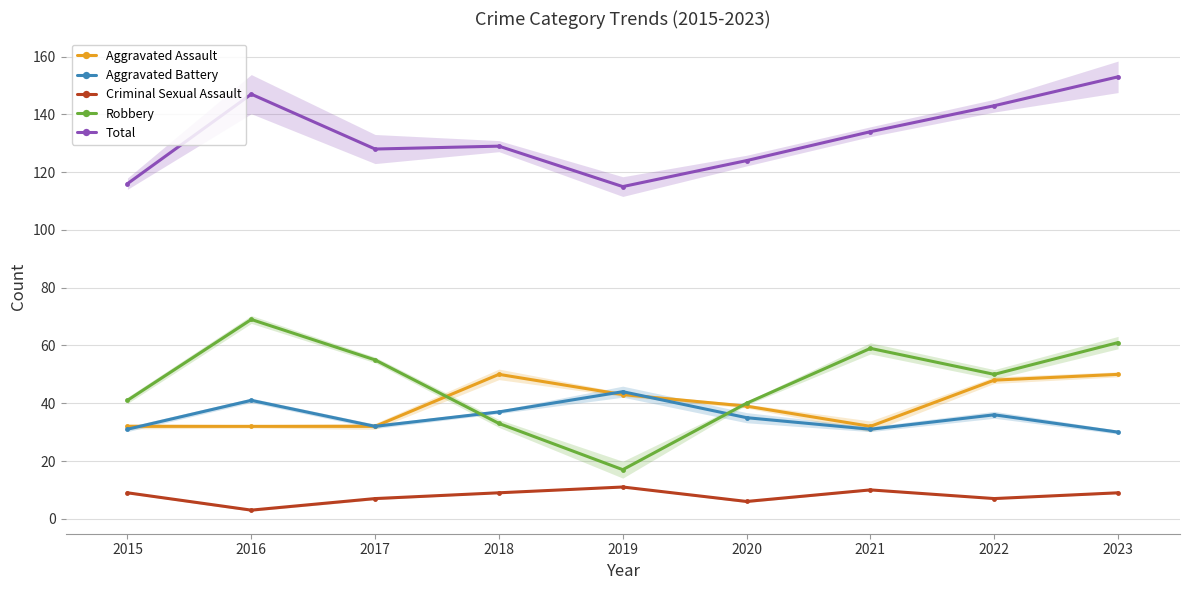

Which category has the lowest value across all series?

2016